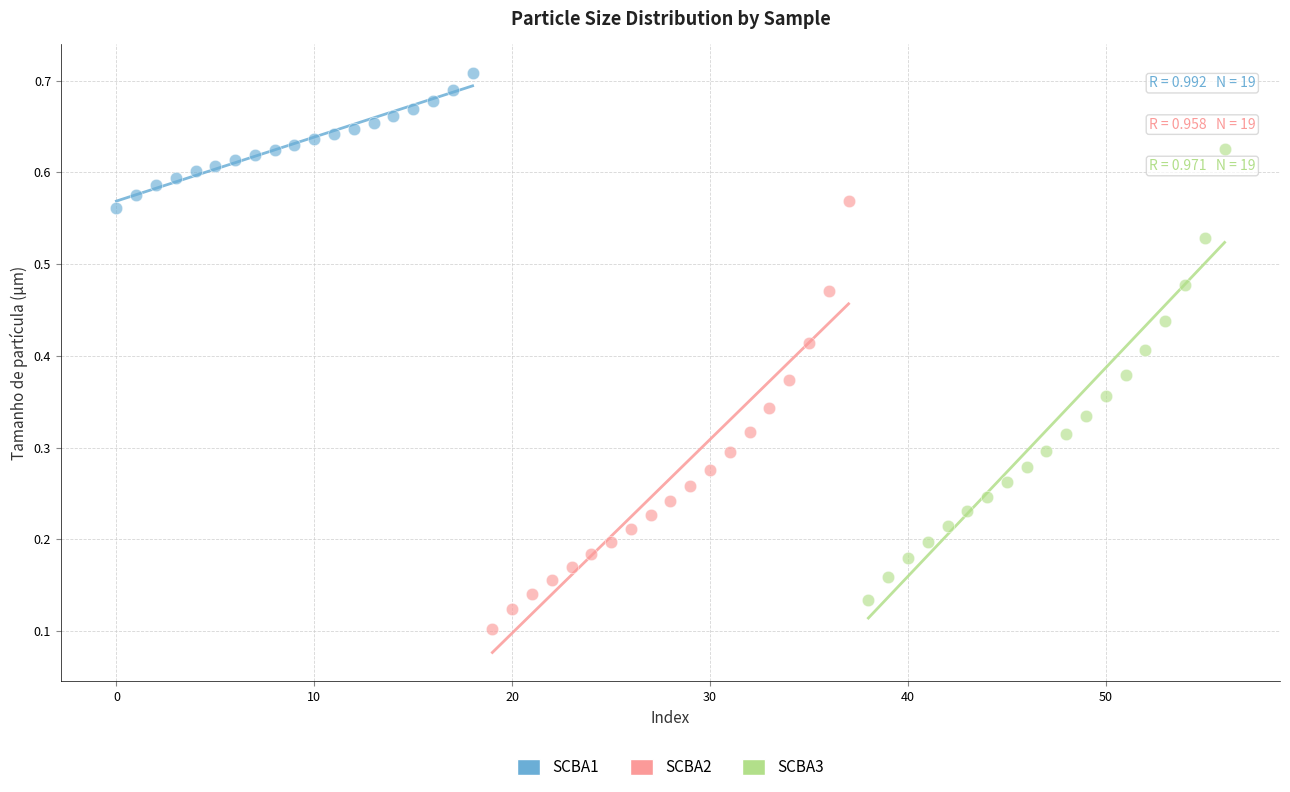

What are all the series names shown in the legend?

SCBA1, SCBA2, SCBA3